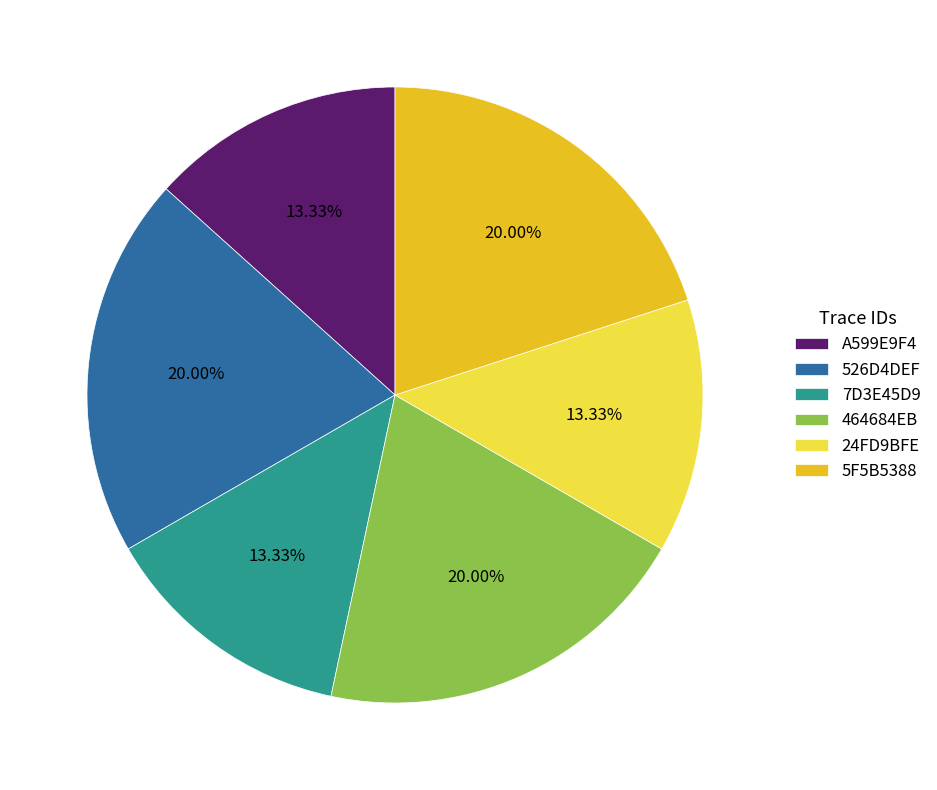

Approximately how many times larger is the value at A599E9F4 compared to 24FD9BFE?

1.0